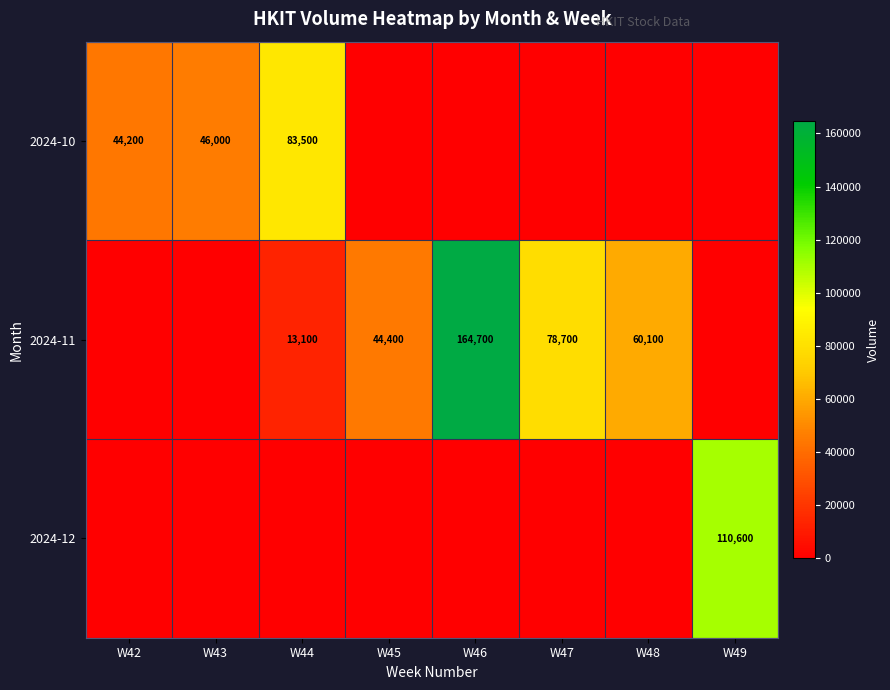

What is the total value across all series at W49?

110600